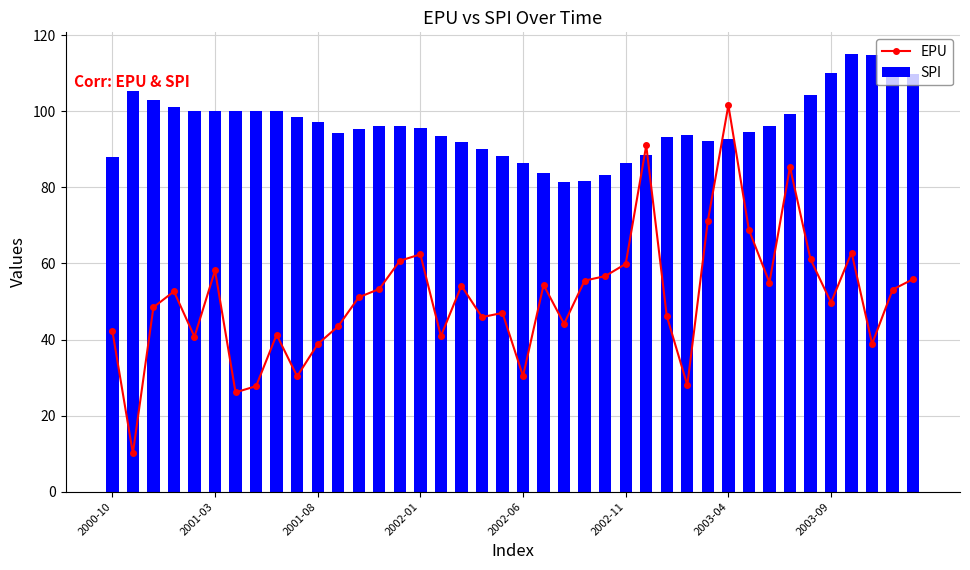

Does the chart contain any negative values?

No